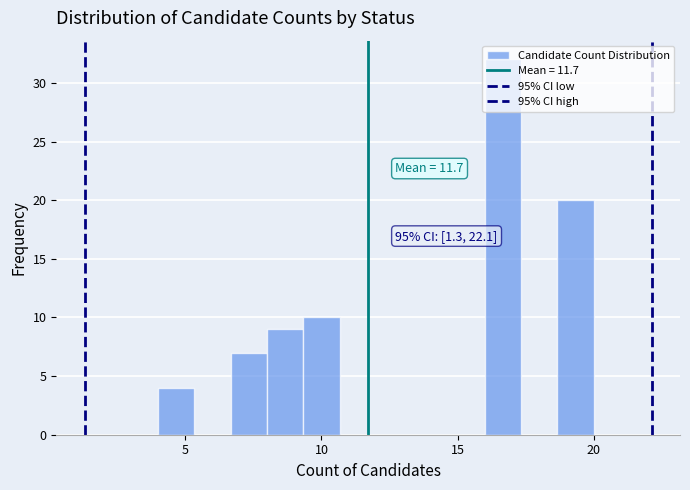

Around what value on the x-axis is the tallest bar? Give the approximate position of its centre, as read against the axis.

16.5